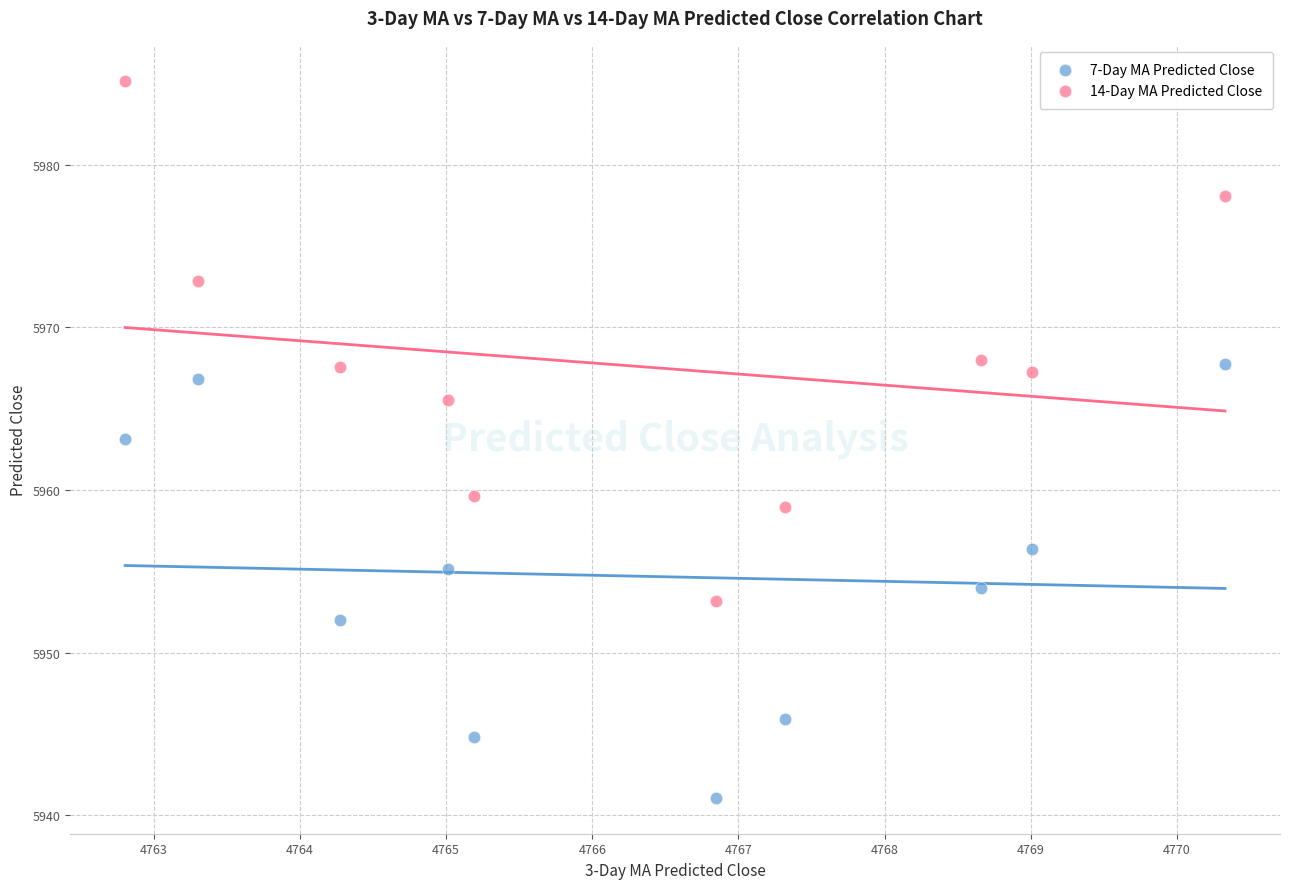

Which series has the largest Y range (max minus min)?

14-Day MA Predicted Close